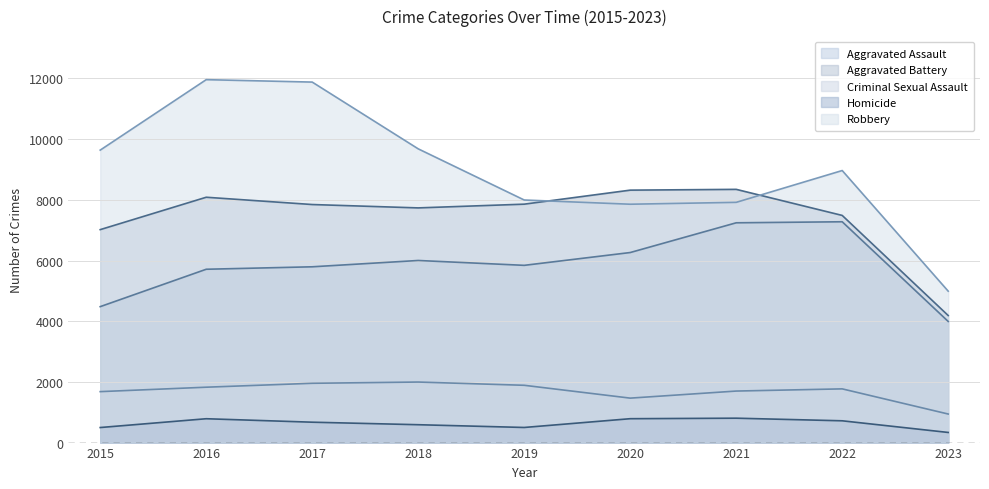

Between 2016 and 2019, which is larger?

2019